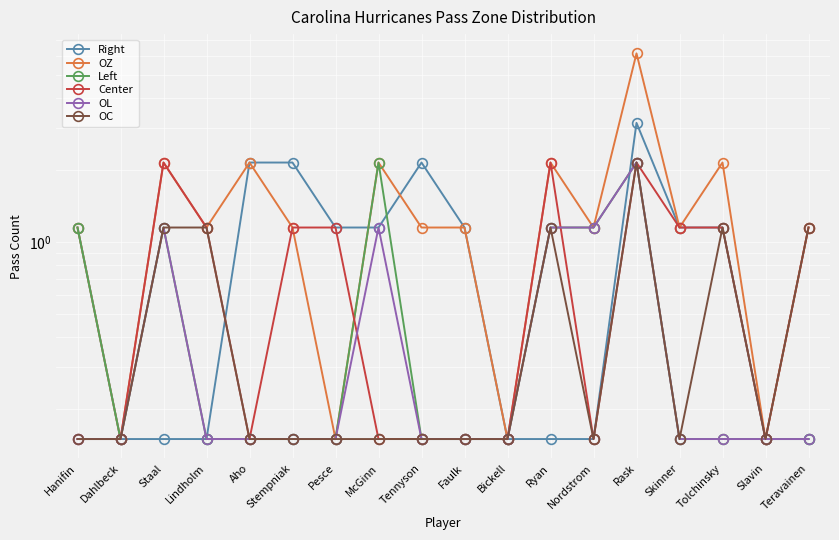

Between Staal and Tolchinsky, which series saw the biggest shift?

Center